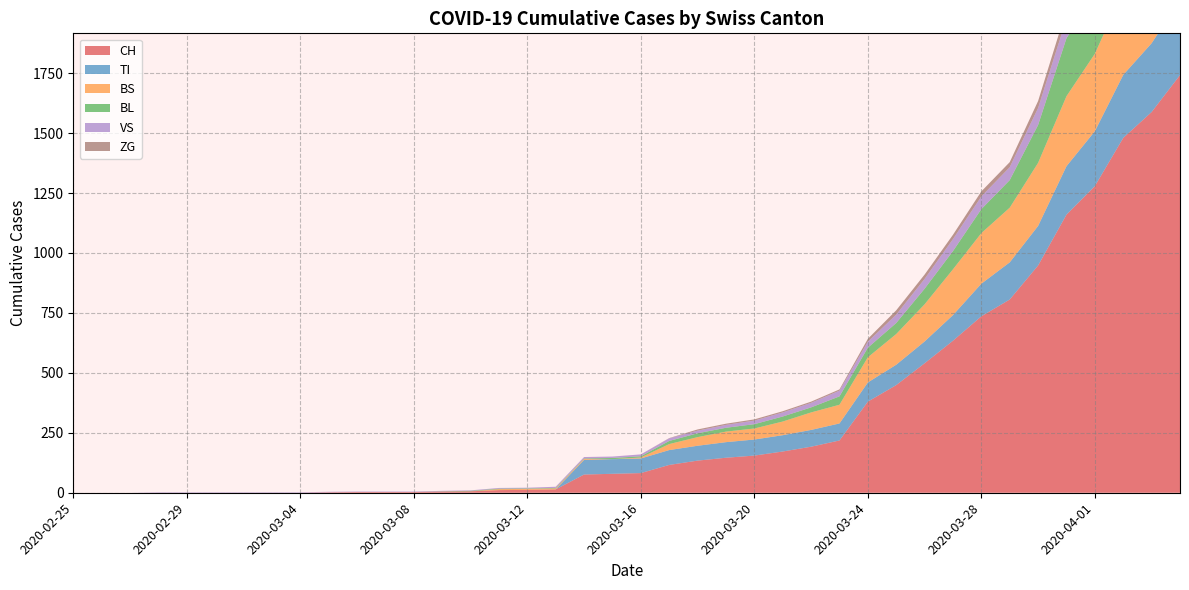

Reading right to left, list all the values displayed in this chart.

CH: 2020-04-04=1742	2020-04-03=1588	2020-04-02=1480	2020-04-01=1279	2020-03-31=1160	2020-03-30=948	2020-03-29=806	2020-03-28=736	2020-03-27=634	2020-03-26=540	2020-03-25=449	2020-03-24=380	2020-03-23=218	2020-03-22=192	2020-03-21=172	2020-03-20=155	2020-03-19=146	2020-03-18=134	2020-03-17=116	2020-03-16=82	2020-03-15=79	2020-03-14=76	2020-03-13=14	2020-03-12=12	2020-03-11=11	2020-03-10=6	2020-03-09=5	2020-03-08=3	2020-03-07=3	2020-03-06=3	2020-03-05=2	2020-03-04=0	2020-03-03=0	2020-03-02=0	2020-03-01=0	2020-02-29=0	2020-02-28=0	2020-02-27=0	2020-02-26=0	2020-02-25=0
TI: 2020-04-04=314	2020-04-03=287	2020-04-02=263	2020-04-01=229	2020-03-31=202	2020-03-30=165	2020-03-29=155	2020-03-28=136	2020-03-27=107	2020-03-26=91	2020-03-25=85	2020-03-24=80	2020-03-23=71	2020-03-22=70	2020-03-21=68	2020-03-20=67	2020-03-19=65	2020-03-18=62	2020-03-17=62	2020-03-16=61	2020-03-15=61	2020-03-14=61	2020-03-13=0	2020-03-12=0	2020-03-11=0	2020-03-10=0	2020-03-09=0	2020-03-08=0	2020-03-07=0	2020-03-06=0	2020-03-05=0	2020-03-04=0	2020-03-03=0	2020-03-02=0	2020-03-01=0	2020-02-29=0	2020-02-28=0	2020-02-27=0	2020-02-26=0	2020-02-25=0
BS: 2020-04-04=434	2020-04-03=397	2020-04-02=350	2020-04-01=323	2020-03-31=292	2020-03-30=263	2020-03-29=228	2020-03-28=211	2020-03-27=191	2020-03-26=155	2020-03-25=128	2020-03-24=105	2020-03-23=78	2020-03-22=73	2020-03-21=57	2020-03-20=46	2020-03-19=44	2020-03-18=36	2020-03-17=25	2020-03-16=4	2020-03-15=0	2020-03-14=4	2020-03-13=4	2020-03-12=4	2020-03-11=4	2020-03-10=0	2020-03-09=0	2020-03-08=0	2020-03-07=0	2020-03-06=0	2020-03-05=0	2020-03-04=0	2020-03-03=0	2020-03-02=0	2020-03-01=0	2020-02-29=0	2020-02-28=0	2020-02-27=0	2020-02-26=0	2020-02-25=0
BL: 2020-04-04=298	2020-04-03=266	2020-04-02=262	2020-04-01=249	2020-03-31=242	2020-03-30=158	2020-03-29=115	2020-03-28=100	2020-03-27=76	2020-03-26=65	2020-03-25=46	2020-03-24=40	2020-03-23=35	2020-03-22=21	2020-03-21=21	2020-03-20=18	2020-03-19=16	2020-03-18=16	2020-03-17=13	2020-03-16=5	2020-03-15=5	2020-03-14=2	2020-03-13=2	2020-03-12=2	2020-03-11=2	2020-03-10=2	2020-03-09=1	2020-03-08=0	2020-03-07=0	2020-03-06=0	2020-03-05=0	2020-03-04=0	2020-03-03=0	2020-03-02=0	2020-03-01=0	2020-02-29=0	2020-02-28=0	2020-02-27=0	2020-02-26=0	2020-02-25=0
VS: 2020-04-04=112	2020-04-03=109	2020-04-02=104	2020-04-01=96	2020-03-31=81	2020-03-30=71	2020-03-29=54	2020-03-28=53	2020-03-27=50	2020-03-26=41	2020-03-25=35	2020-03-24=25	2020-03-23=24	2020-03-22=19	2020-03-21=17	2020-03-20=15	2020-03-19=12	2020-03-18=11	2020-03-17=11	2020-03-16=8	2020-03-15=6	2020-03-14=6	2020-03-13=5	2020-03-12=3	2020-03-11=3	2020-03-10=2	2020-03-09=2	2020-03-08=2	2020-03-07=2	2020-03-06=2	2020-03-05=2	2020-03-04=2	2020-03-03=2	2020-03-02=2	2020-03-01=2	2020-02-29=2	2020-02-28=2	2020-02-27=0	2020-02-26=0	2020-02-25=0
ZG: 2020-04-04=46	2020-04-03=44	2020-04-02=41	2020-04-01=40	2020-03-31=39	2020-03-30=29	2020-03-29=21	2020-03-28=21	2020-03-27=18	2020-03-26=18	2020-03-25=18	2020-03-24=12	2020-03-23=5	2020-03-22=5	2020-03-21=5	2020-03-20=5	2020-03-19=5	2020-03-18=5	2020-03-17=1	2020-03-16=0	2020-03-15=0	2020-03-14=0	2020-03-13=0	2020-03-12=0	2020-03-11=0	2020-03-10=0	2020-03-09=0	2020-03-08=0	2020-03-07=0	2020-03-06=0	2020-03-05=0	2020-03-04=0	2020-03-03=0	2020-03-02=0	2020-03-01=0	2020-02-29=0	2020-02-28=0	2020-02-27=0	2020-02-26=0	2020-02-25=0